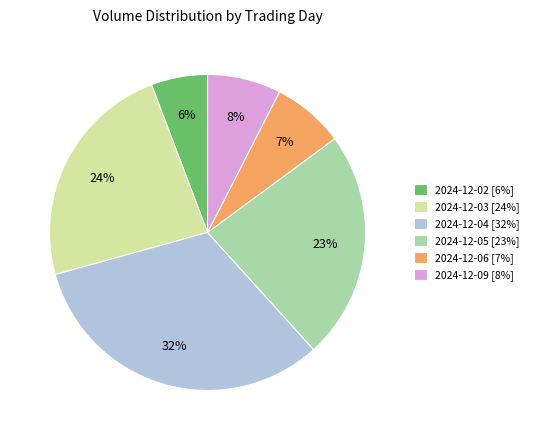

Does 2024-12-02 [6%] represent more than half of the total?

No